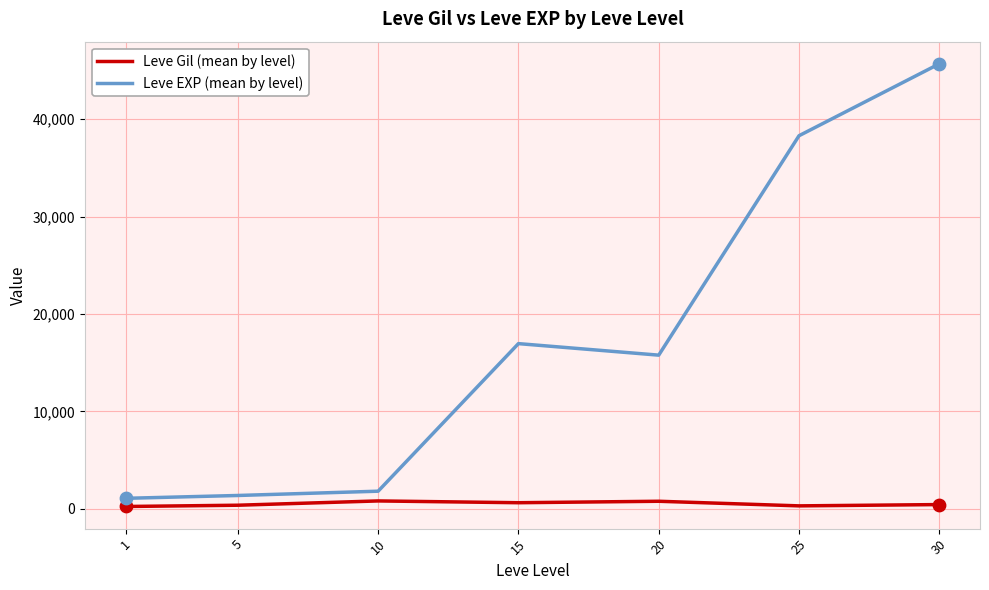

Which series changed the most between 1 and 20?

Leve EXP (mean by level)